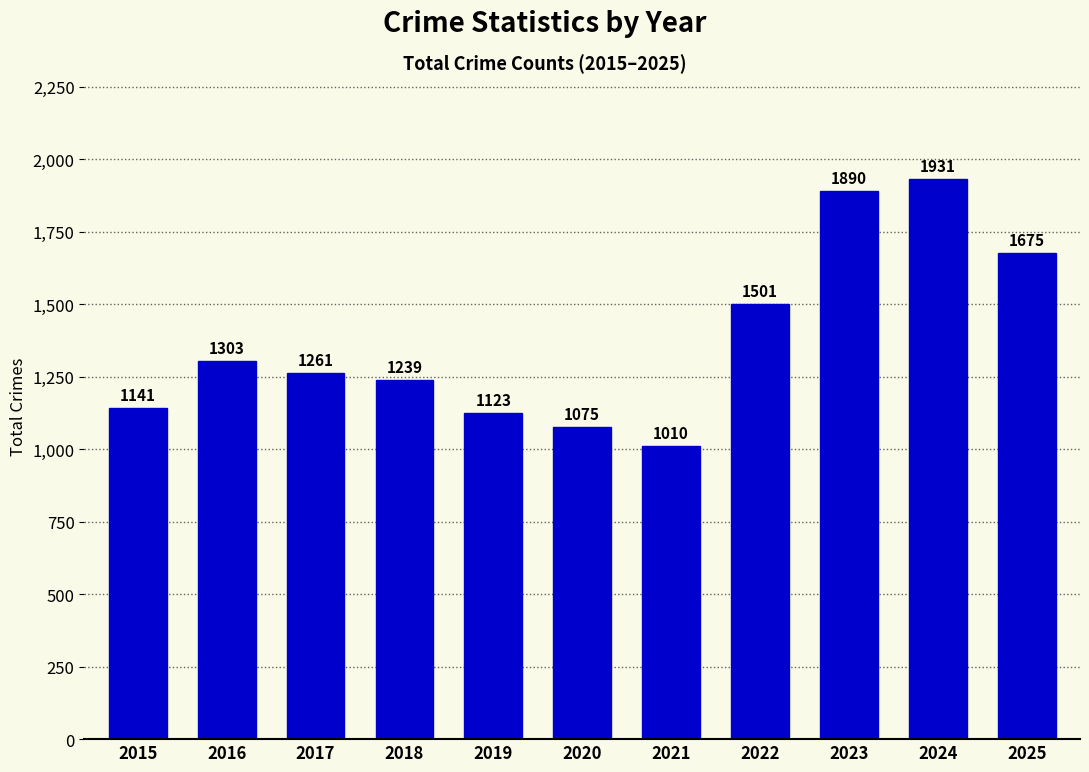

What is the smallest value displayed?

1010